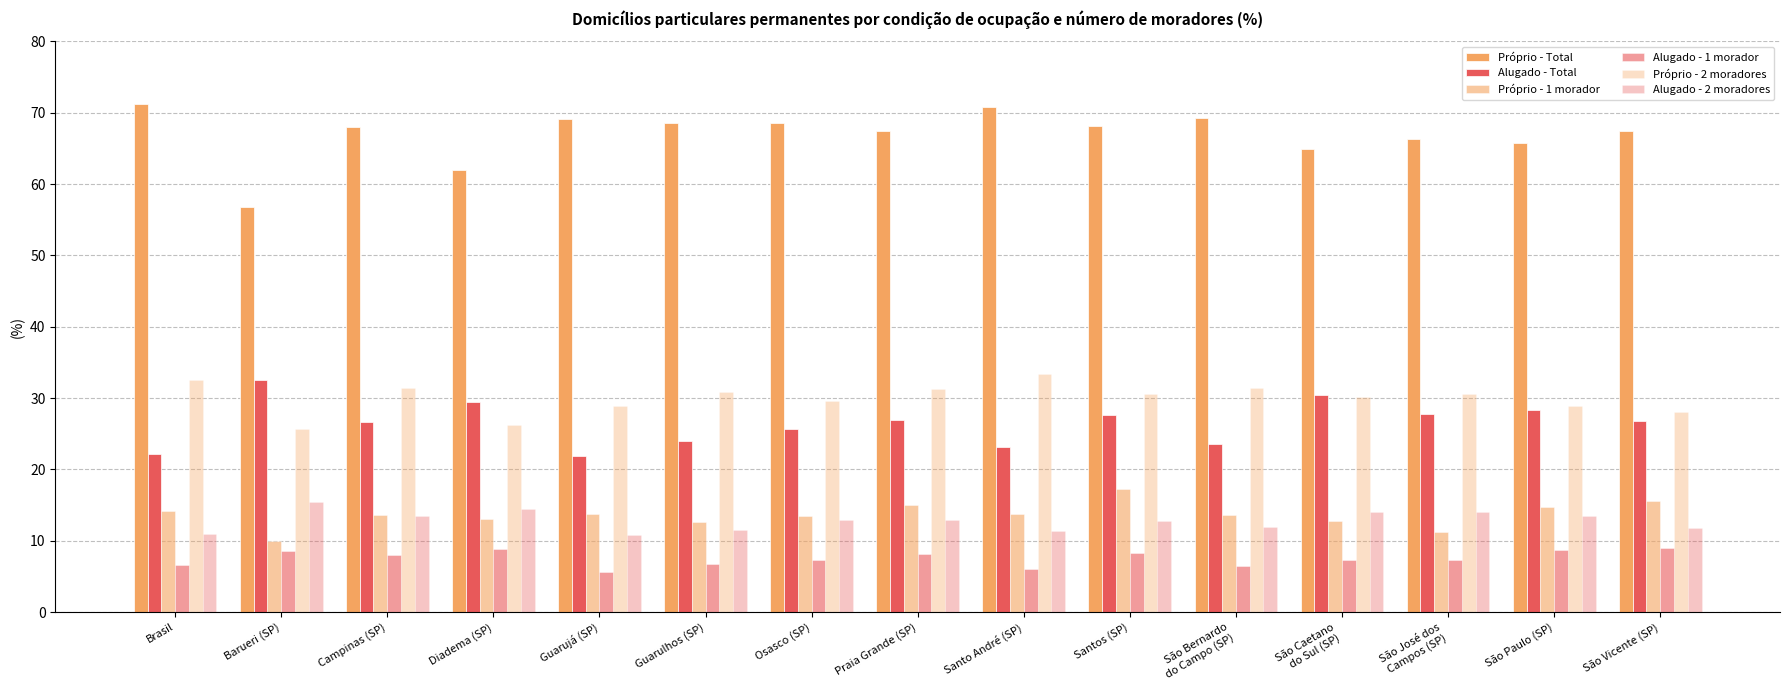

How many groups of bars are there?

15